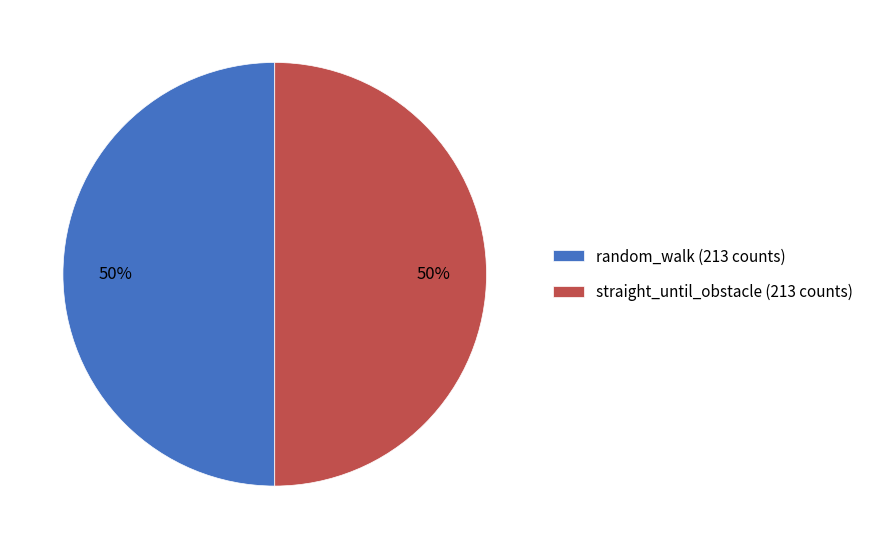

Approximately how many times larger is the value at random_walk (213 counts) compared to straight_until_obstacle (213 counts)?

1.0